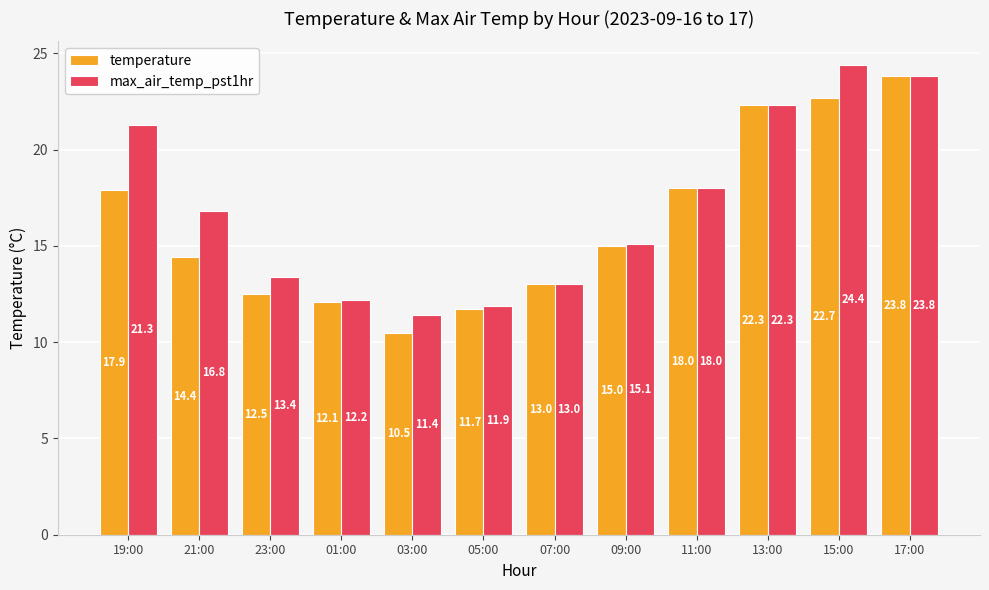

What is the difference between the maximum and minimum values in the temperature series?

13.3